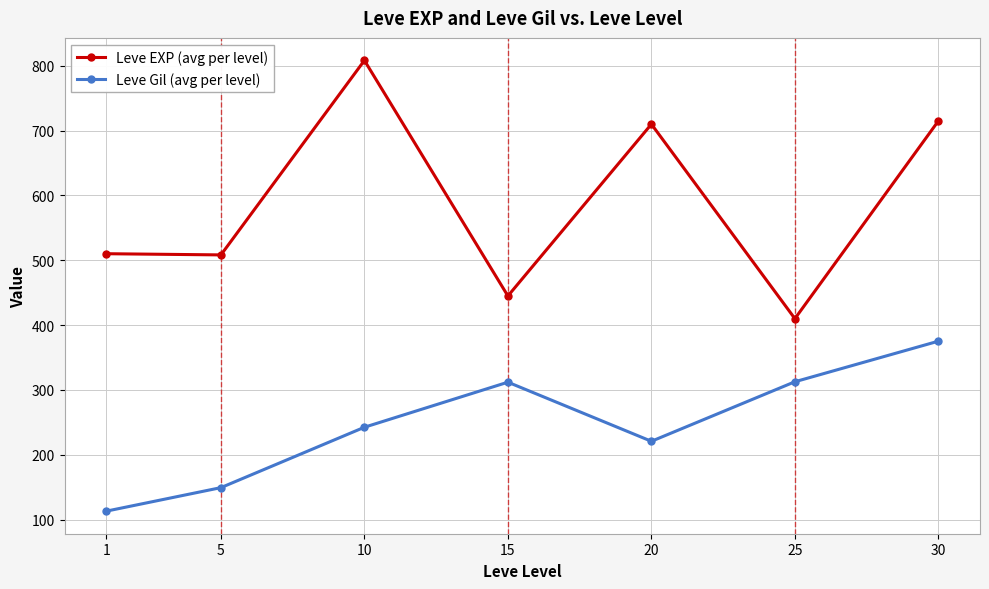

Rank the series by their maximum value, from highest to lowest.

Leve EXP (avg per level), Leve Gil (avg per level)